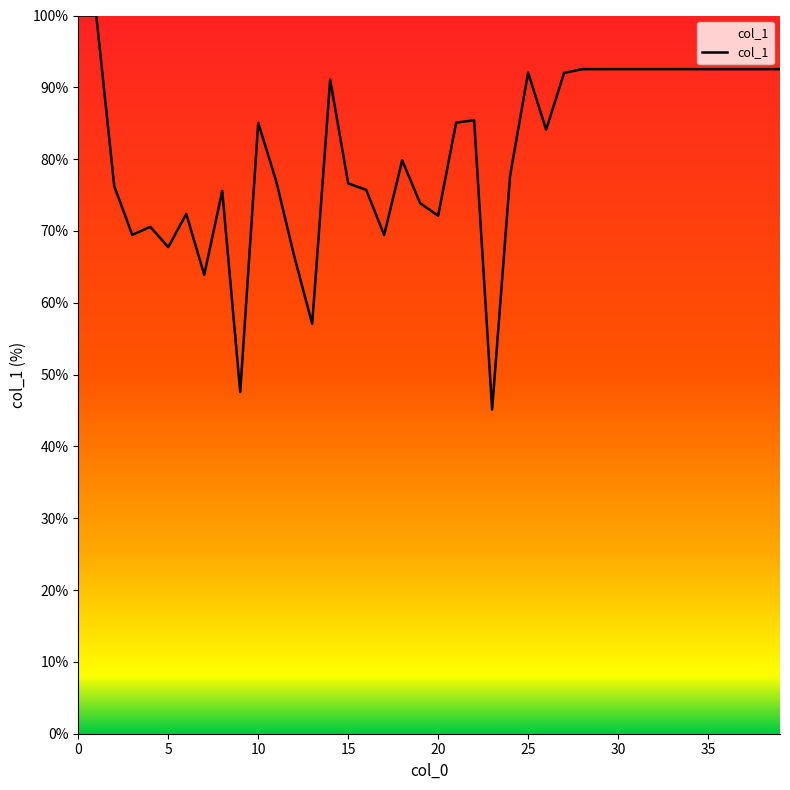

What is the greatest value displayed?

100.0